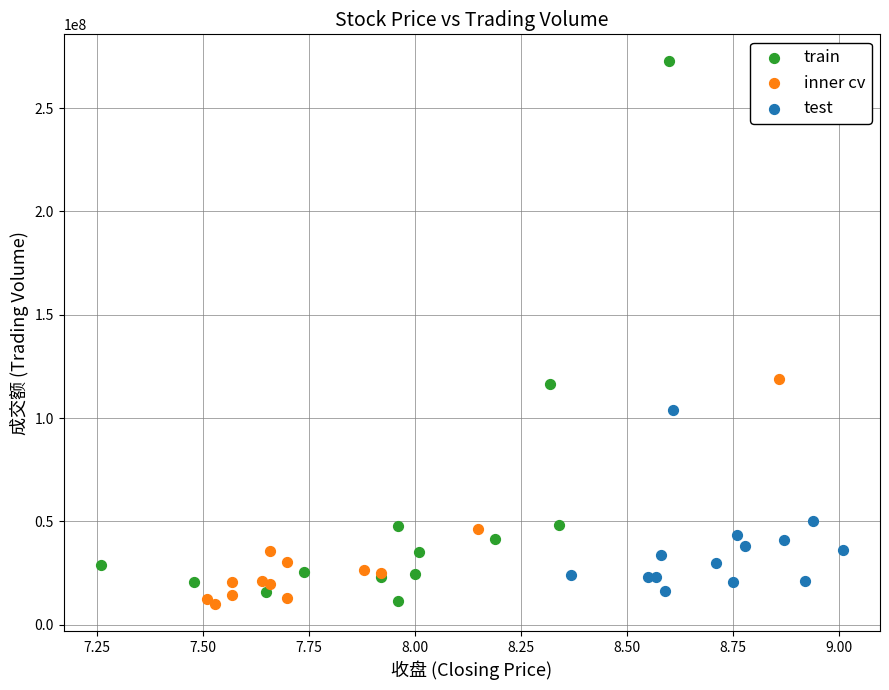

Which series has the widest spread of Y values?

train